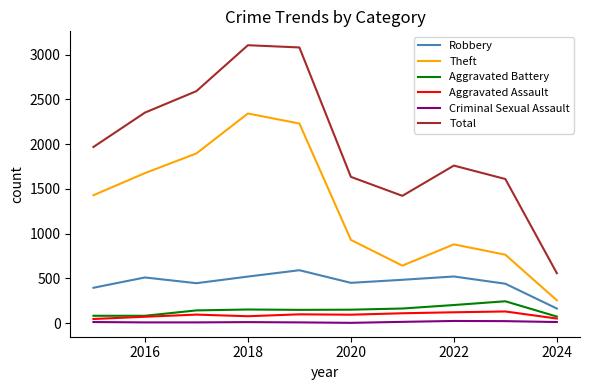

True or false: Criminal Sexual Assault and Aggravated Battery intersect in this chart.

False